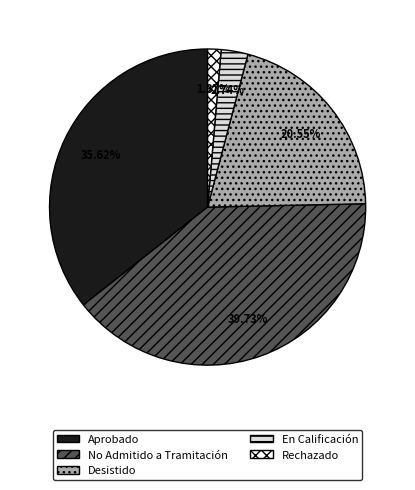

Which slice is the largest?

No Admitido a Tramitación